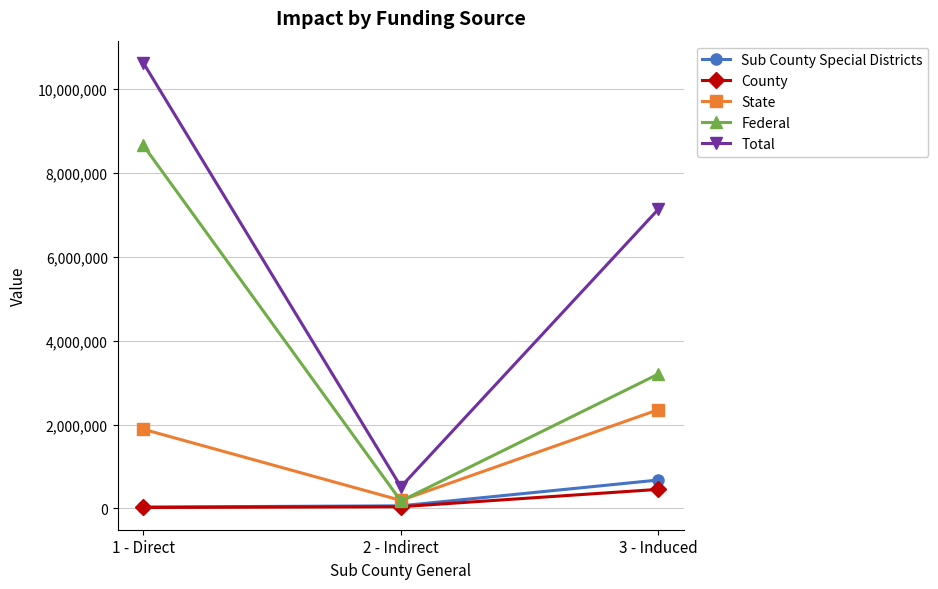

How many distinct data groups are displayed?

5